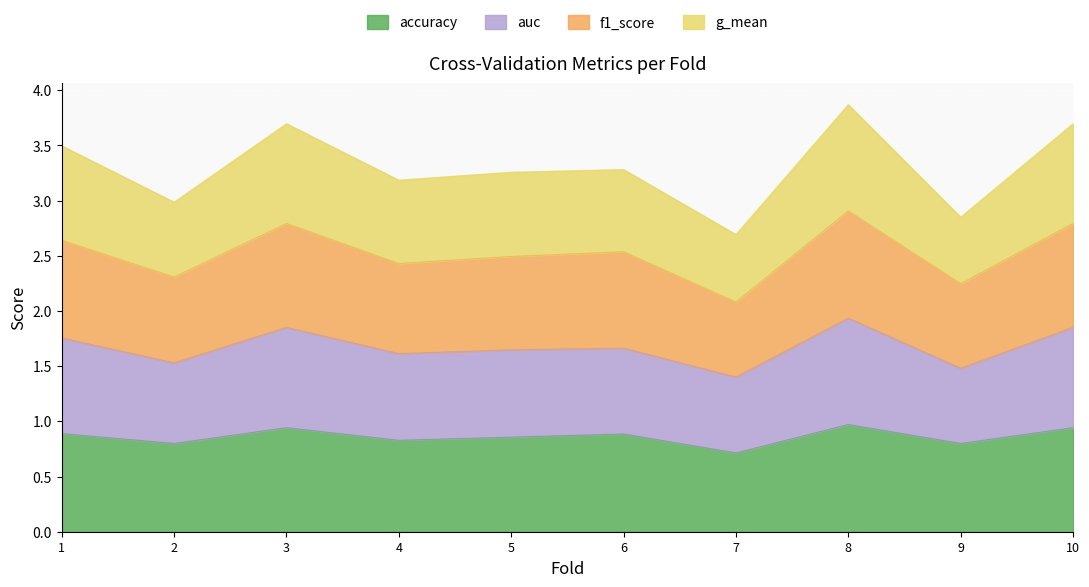

How many data points does each series have?

10